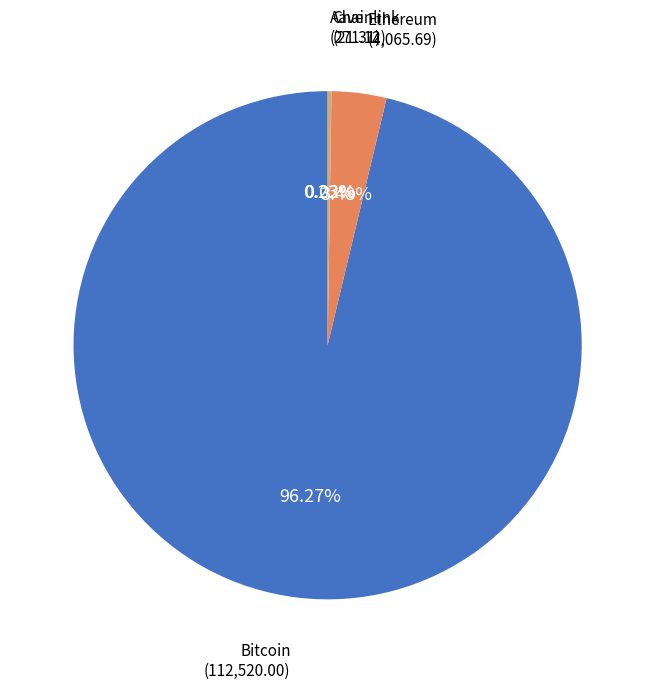

Is there a majority slice in this chart?

Yes